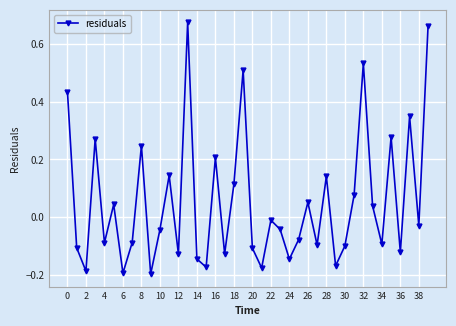

Is this an area chart (filled region under the line)?

No